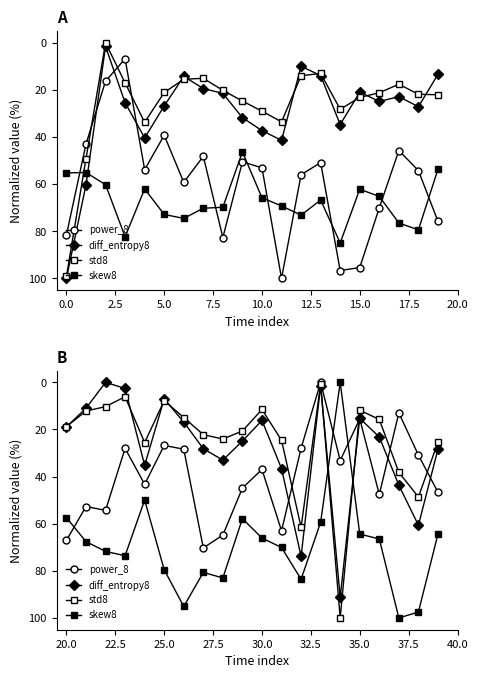

Is this an area chart (filled region under the line)?

No